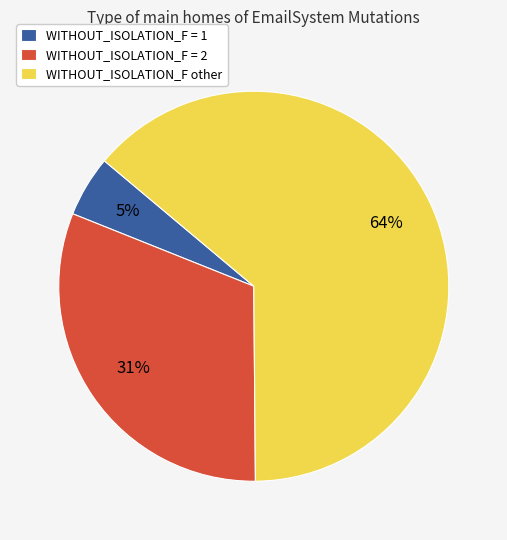

Which has a higher value, WITHOUT_ISOLATION_F = 2 or WITHOUT_ISOLATION_F = 1?

WITHOUT_ISOLATION_F = 2